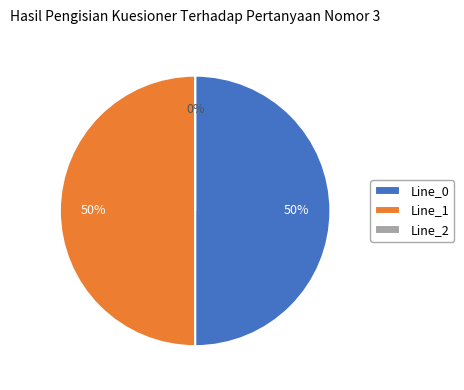

What percentage is the Line_0 slice, to the nearest percent?

50%